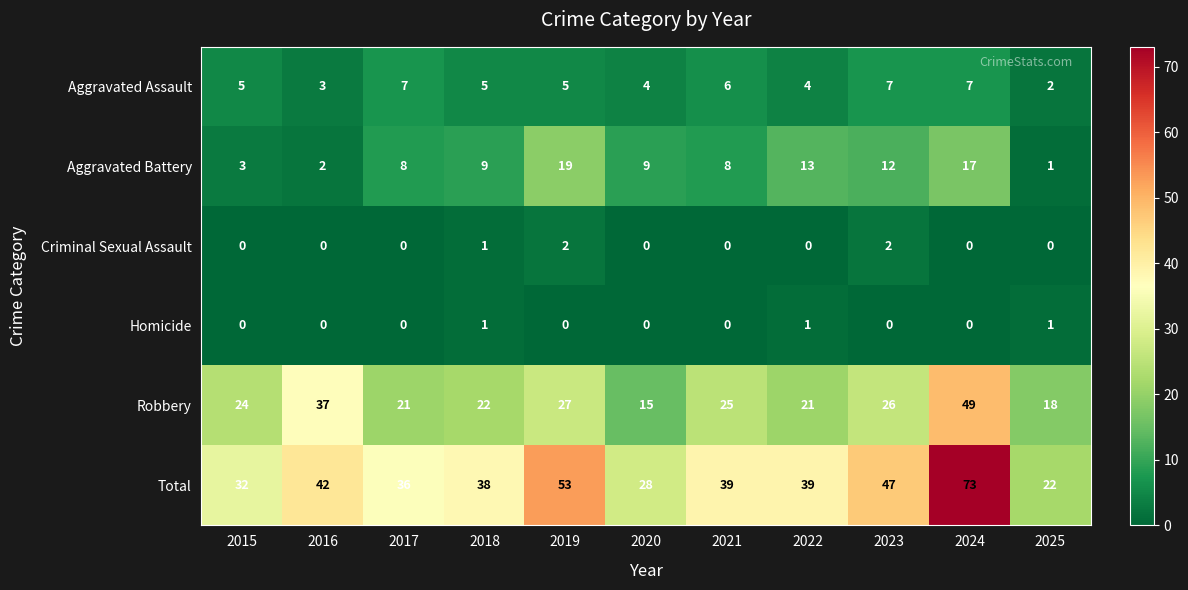

What is the spread (max minus min) of values at 2019?

53